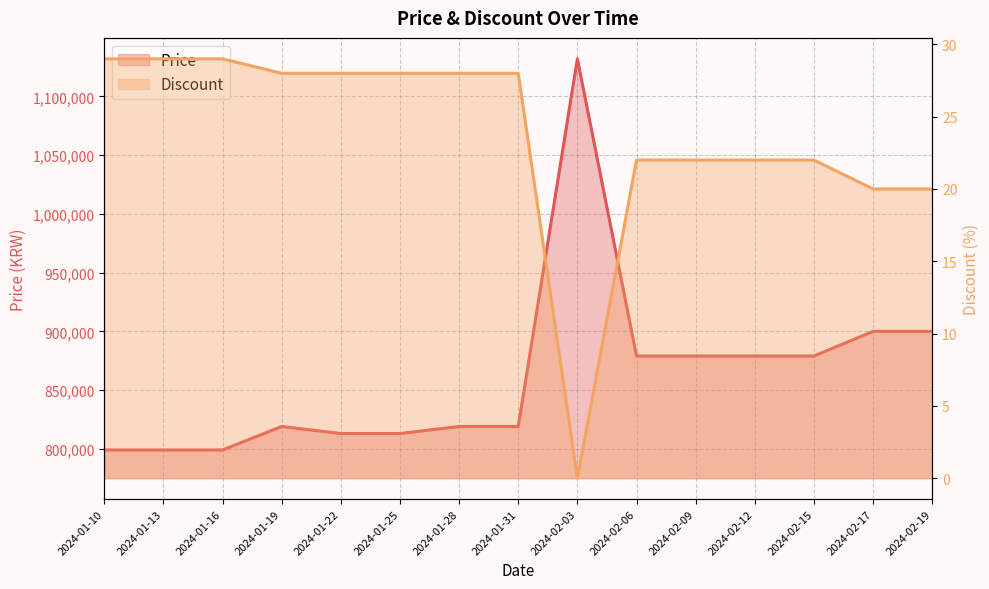

What is the difference between the maximum and minimum values in the Price series?

333000